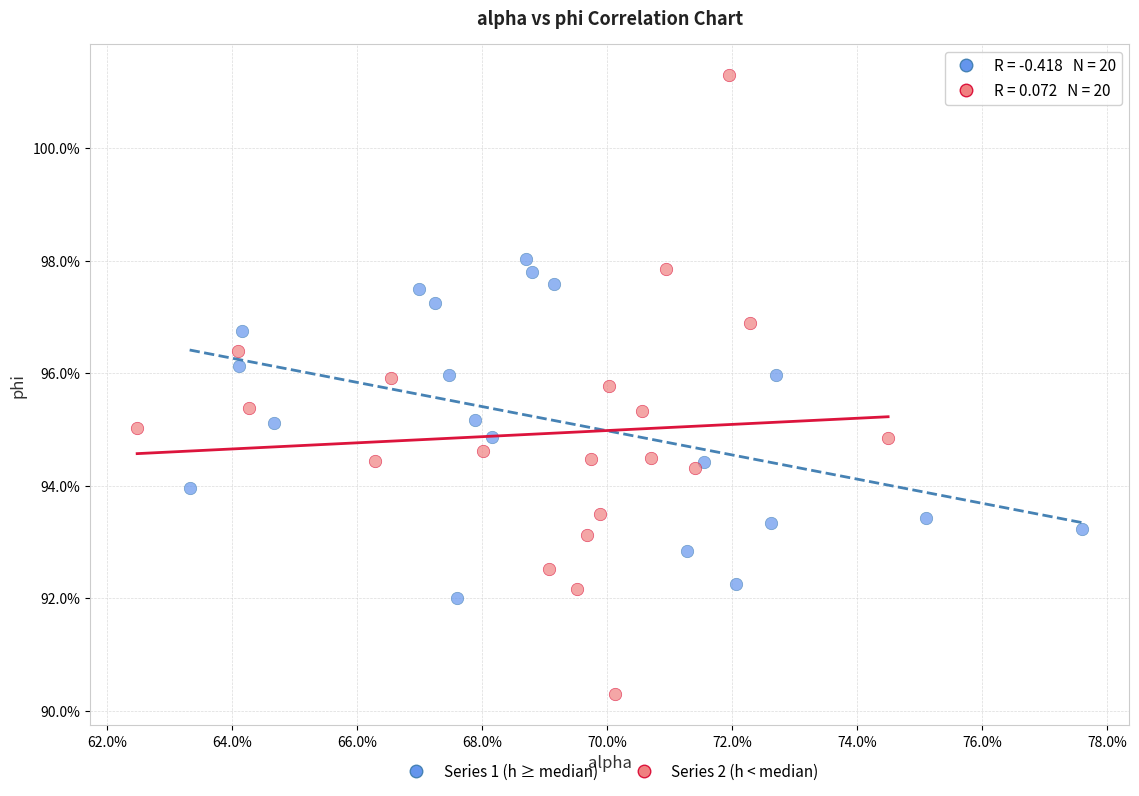

Which series has the largest Y range (max minus min)?

Series 2 (h < median)